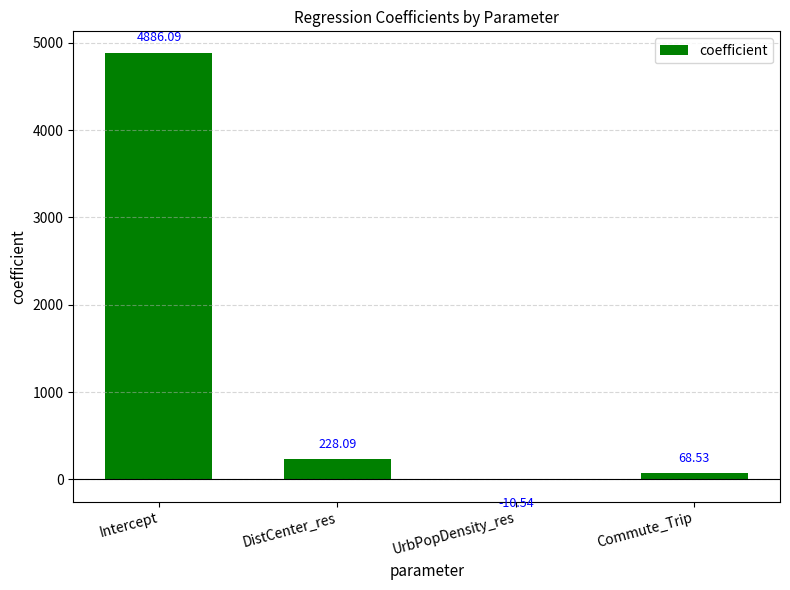

Does the chart contain stacked bars?

No